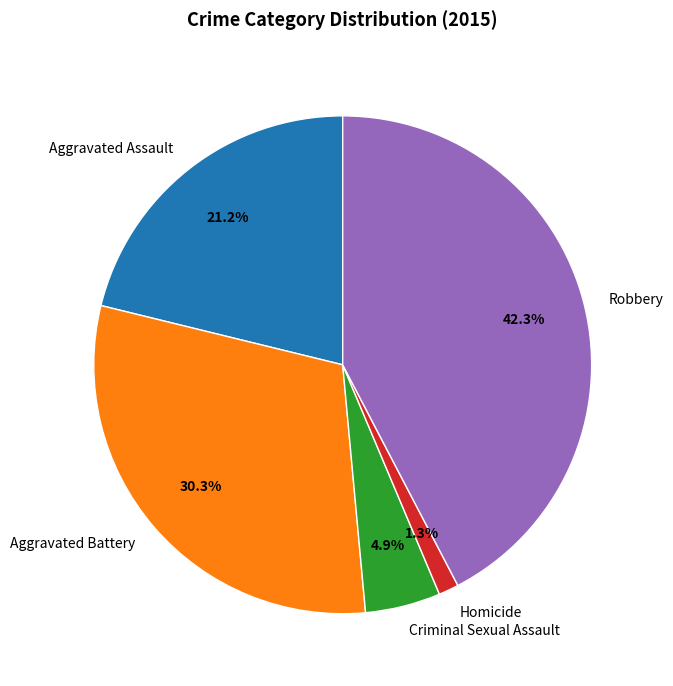

Does Robbery represent more than half of the total?

No